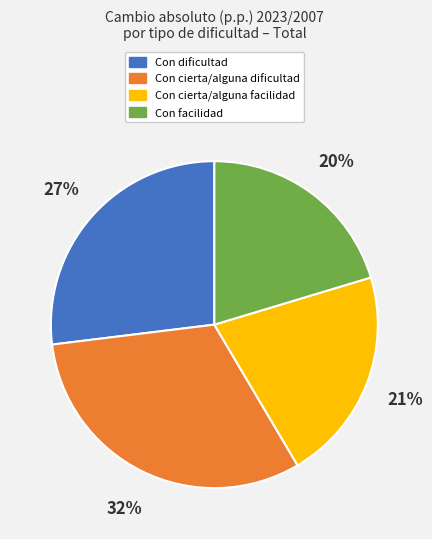

Is there any slice that represents more than half of the pie?

No